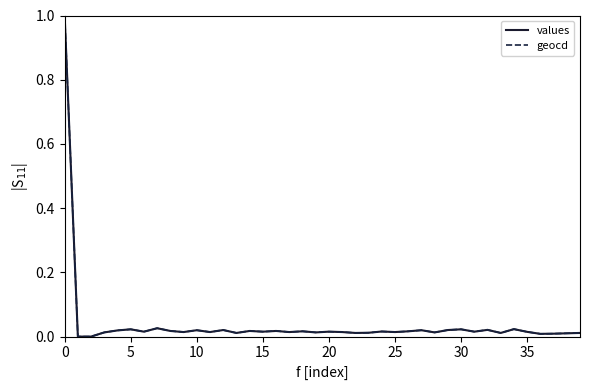

What is the maximum value for values?

1.0